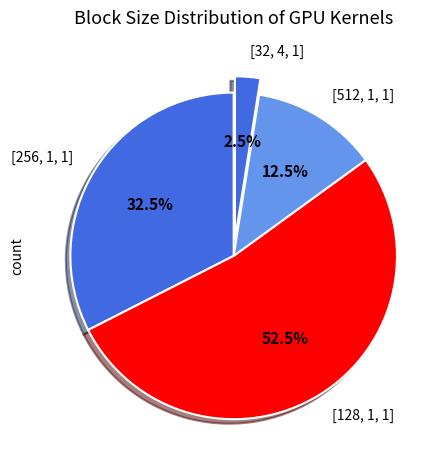

Is the sum of [256, 1, 1] and [128, 1, 1] greater than half?

Yes